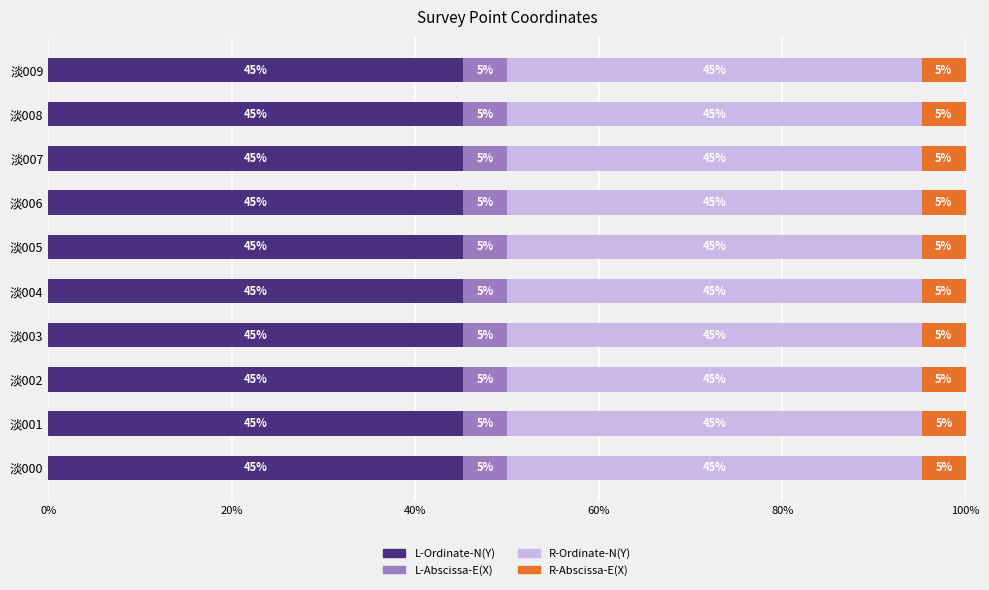

The value of L-Ordinate-N(Y) at 淡008 is 45.2. True or false?

True